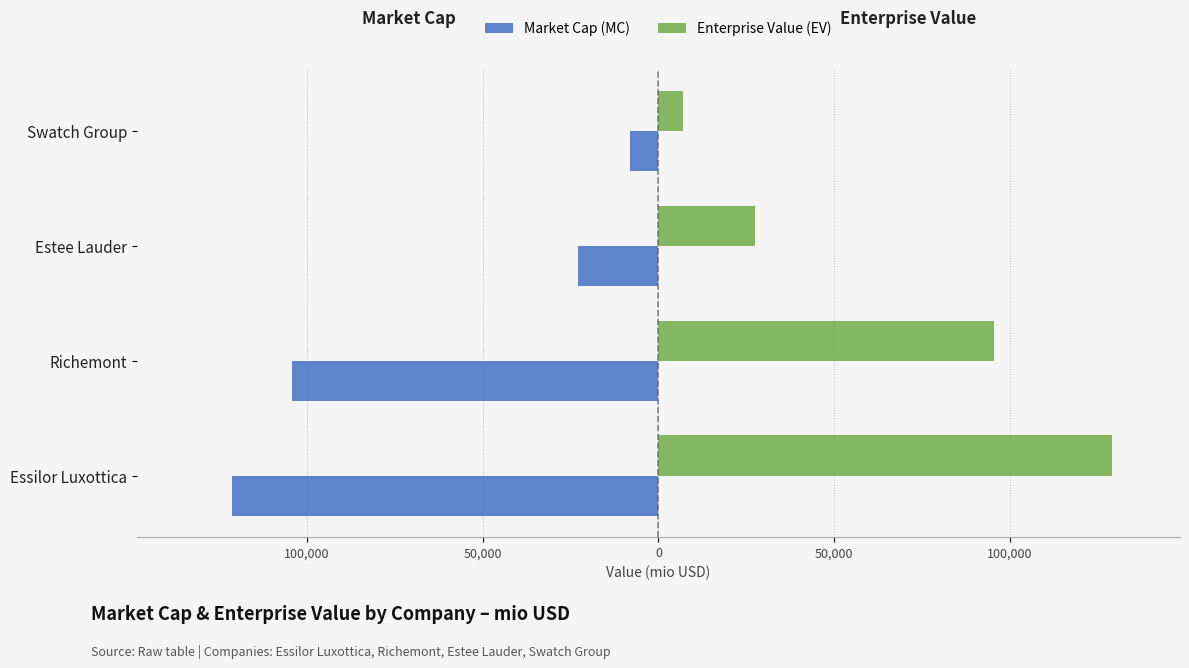

What position from the right is Estee Lauder?

2